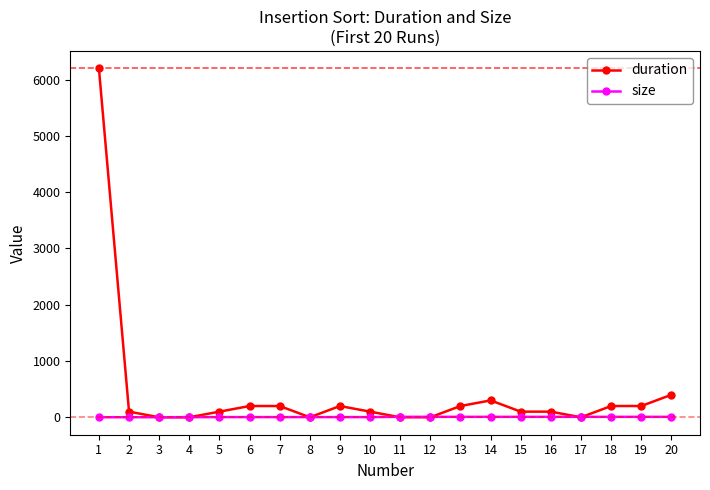

Which series has the widest spread of values?

duration